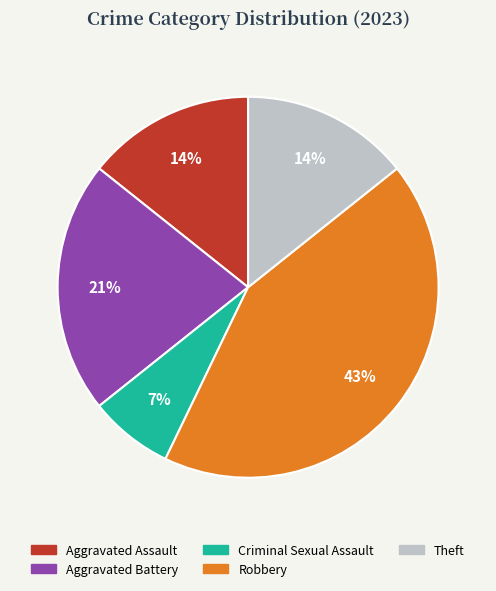

To the nearest percent, what is the difference between the largest and smallest slice percentages?

36%